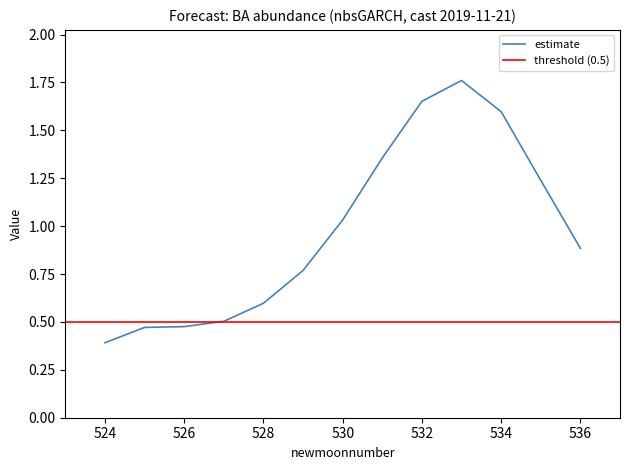

Is it true that the value at 526 is 0.2?

False